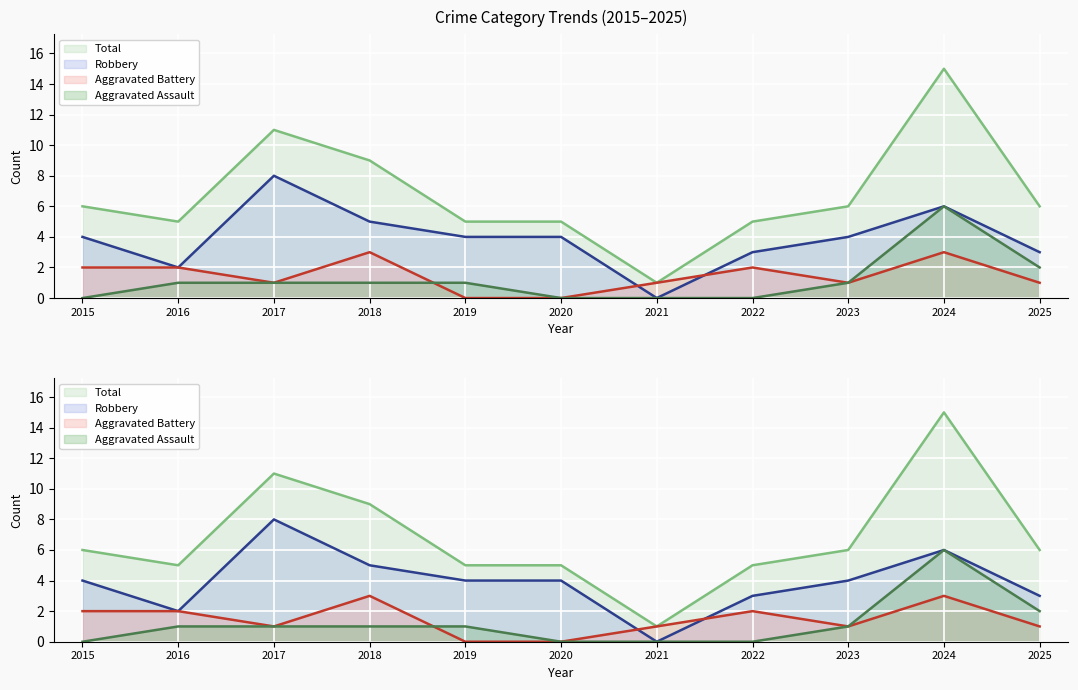

What is the sum of the Aggravated Assault values at 2020 and 2016?

1